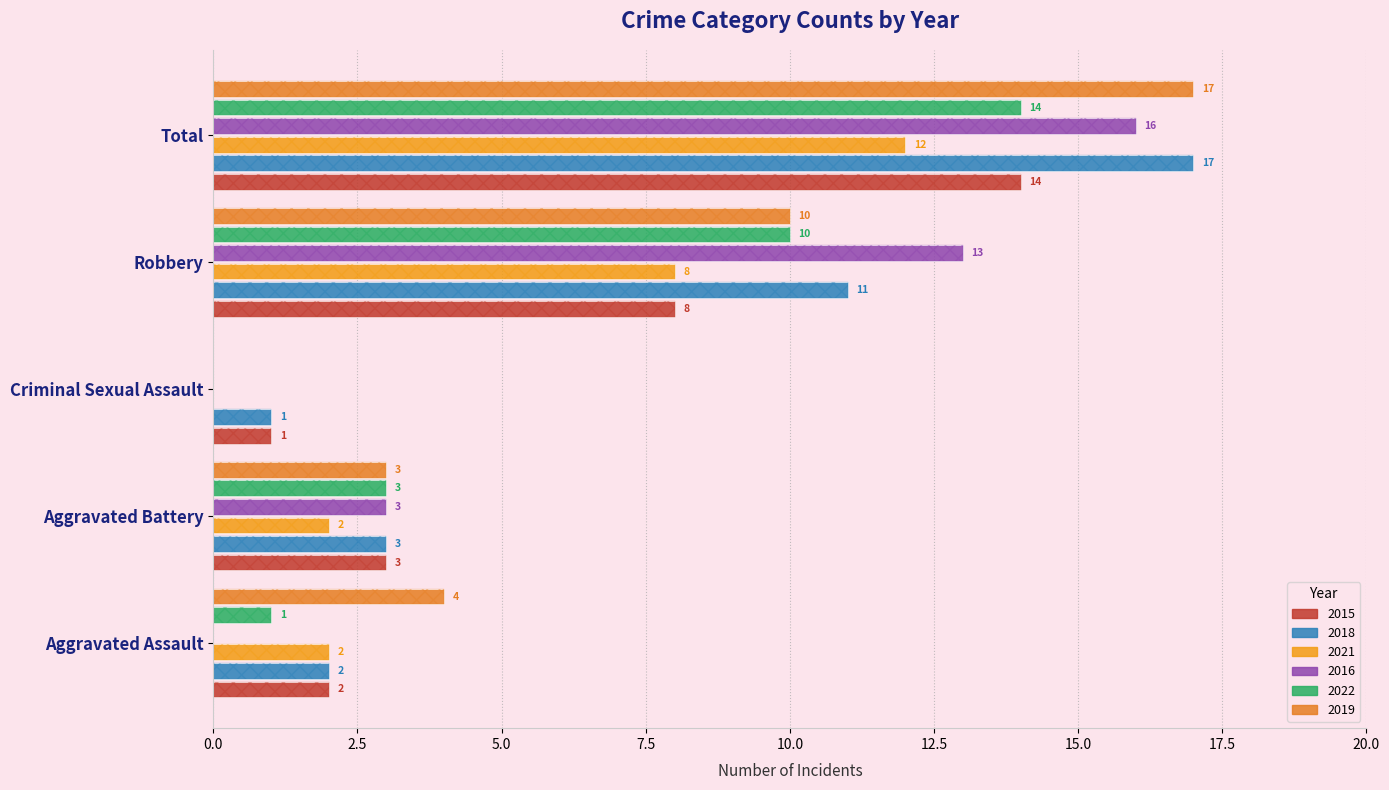

How many values in 2021 are above zero?

4